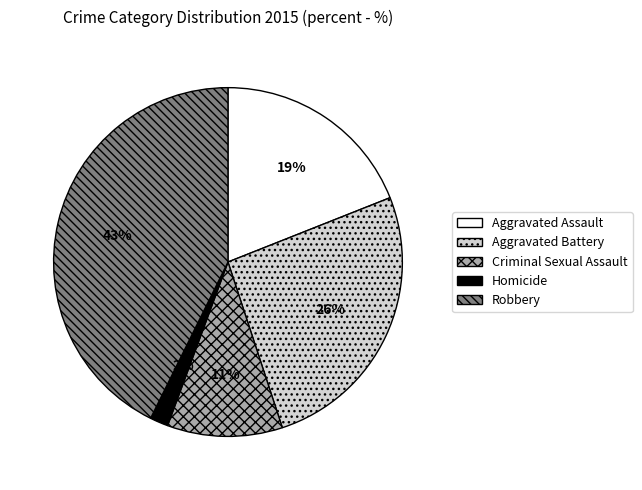

Which category has the biggest portion of the pie?

Robbery